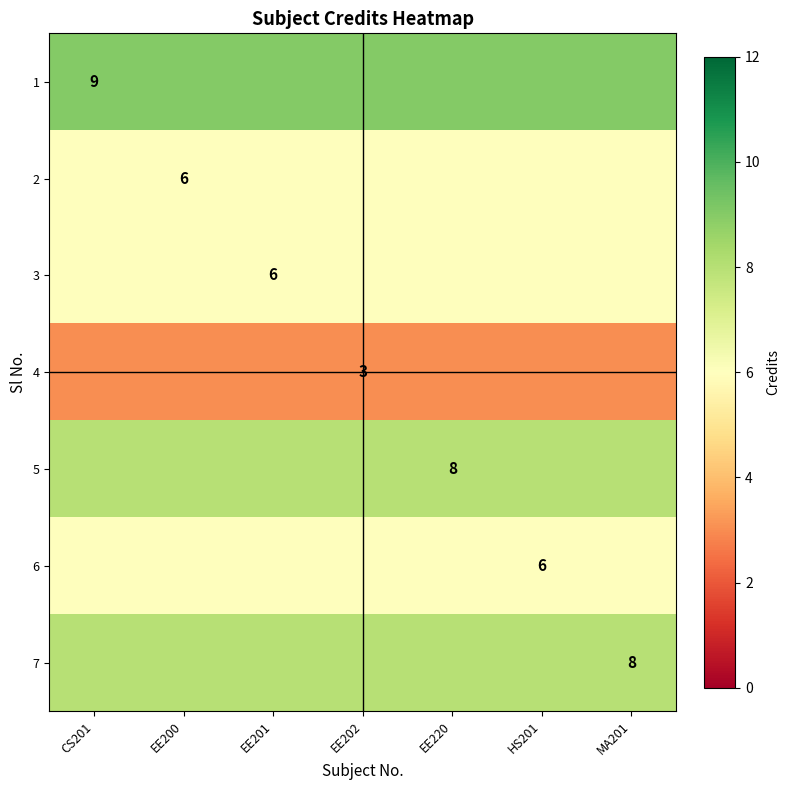

True or false: 3 has a value of 4 at EE201.

False